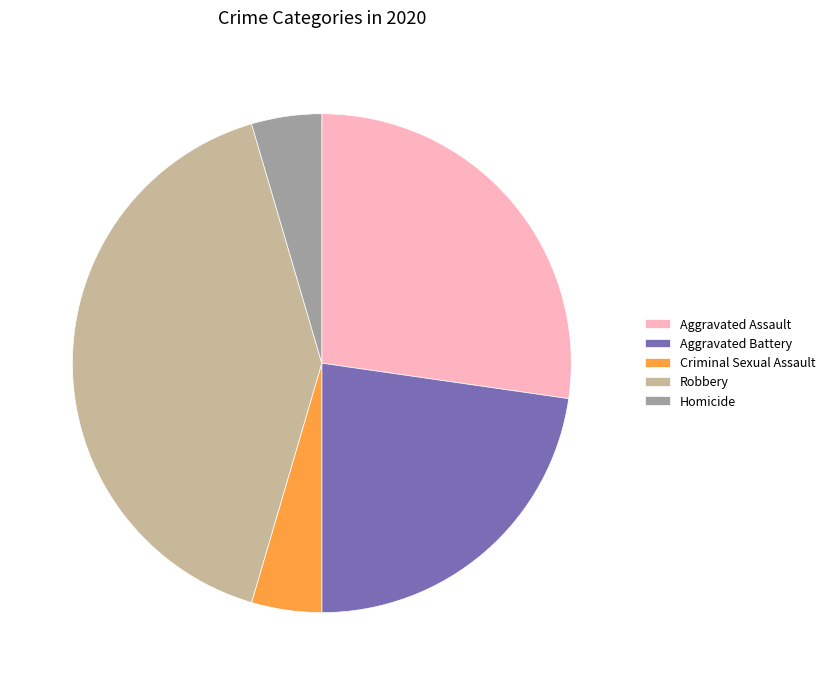

True or false: Aggravated Assault accounts for 27% of the total.

True